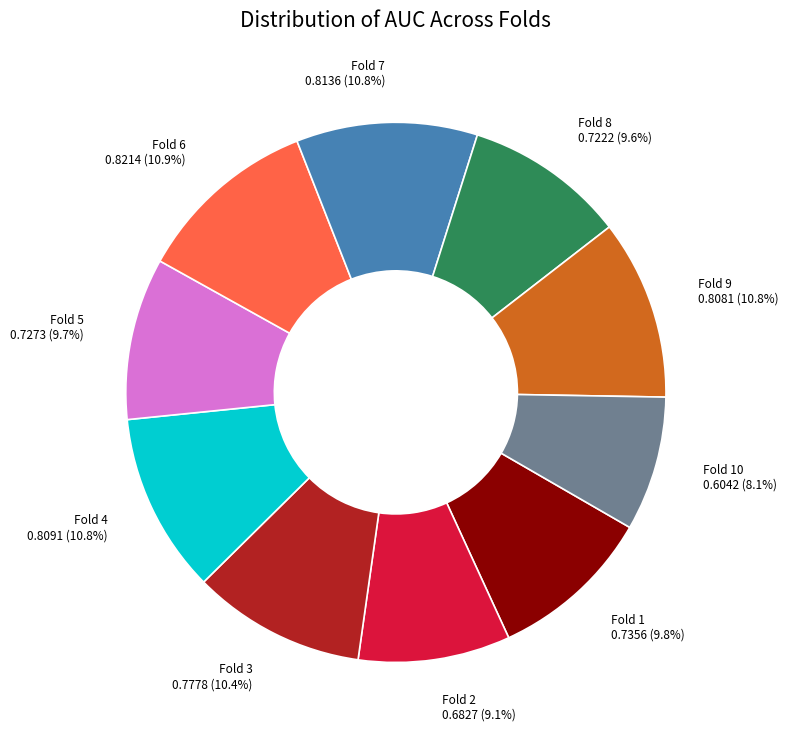

How many segments does this pie chart have?

10